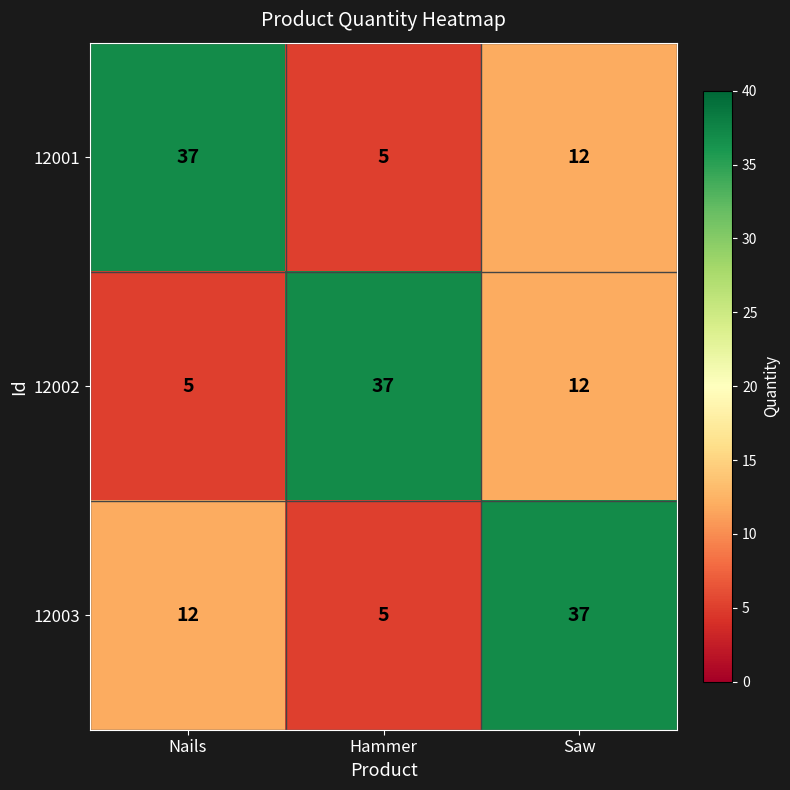

Read the 12002 value at Nails, to the nearest 5.

5